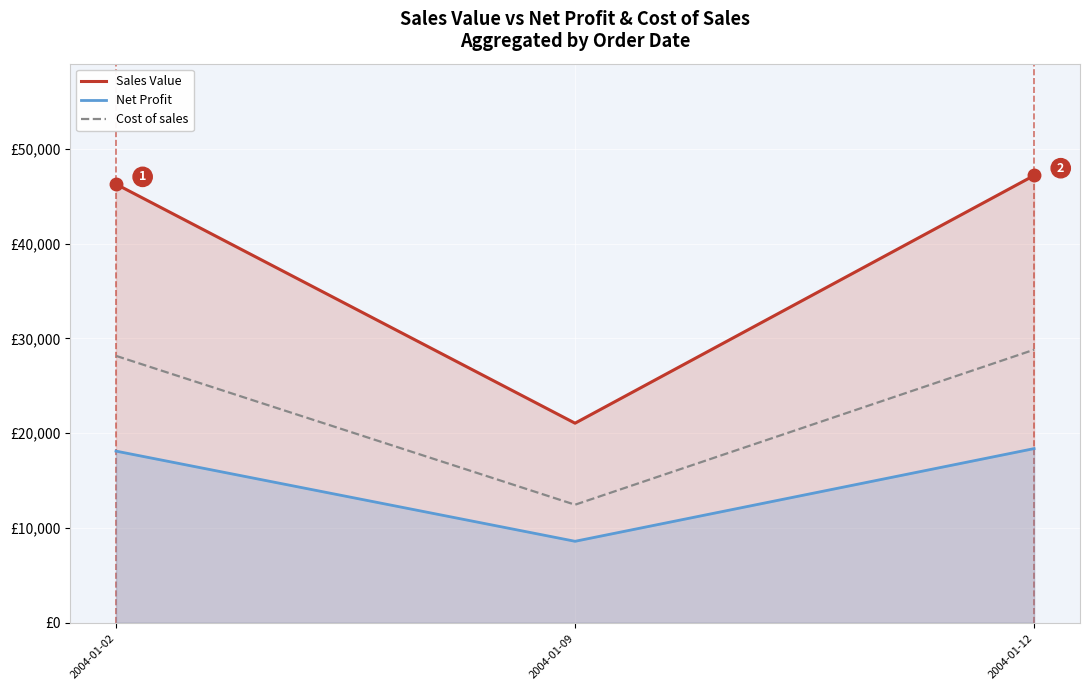

What is the value of the Cost of sales point at the 3rd from the left?

28803.3